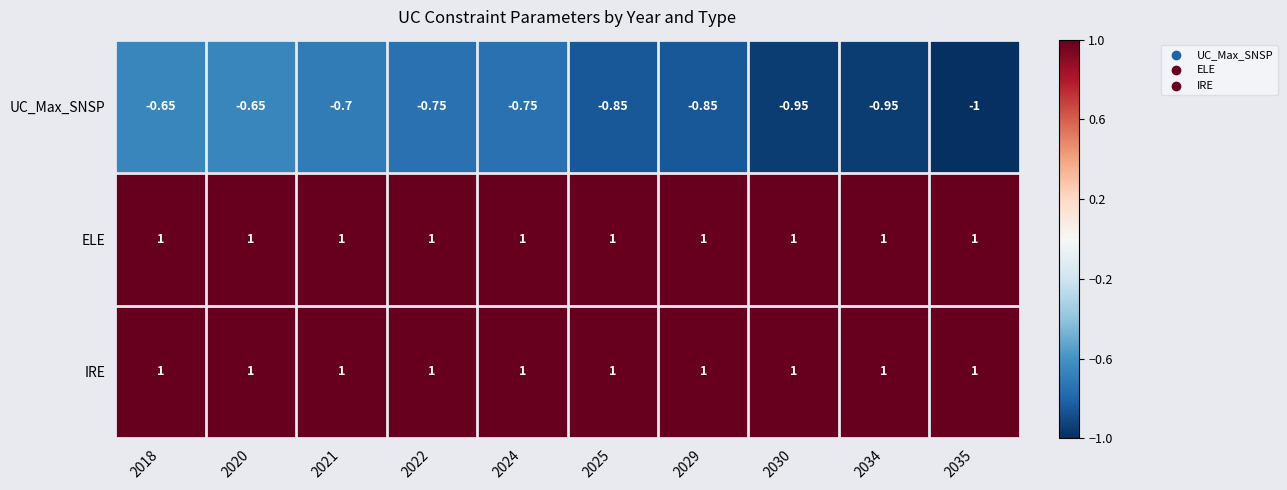

Which series has the largest range (max minus min)?

UC_Max_SNSP